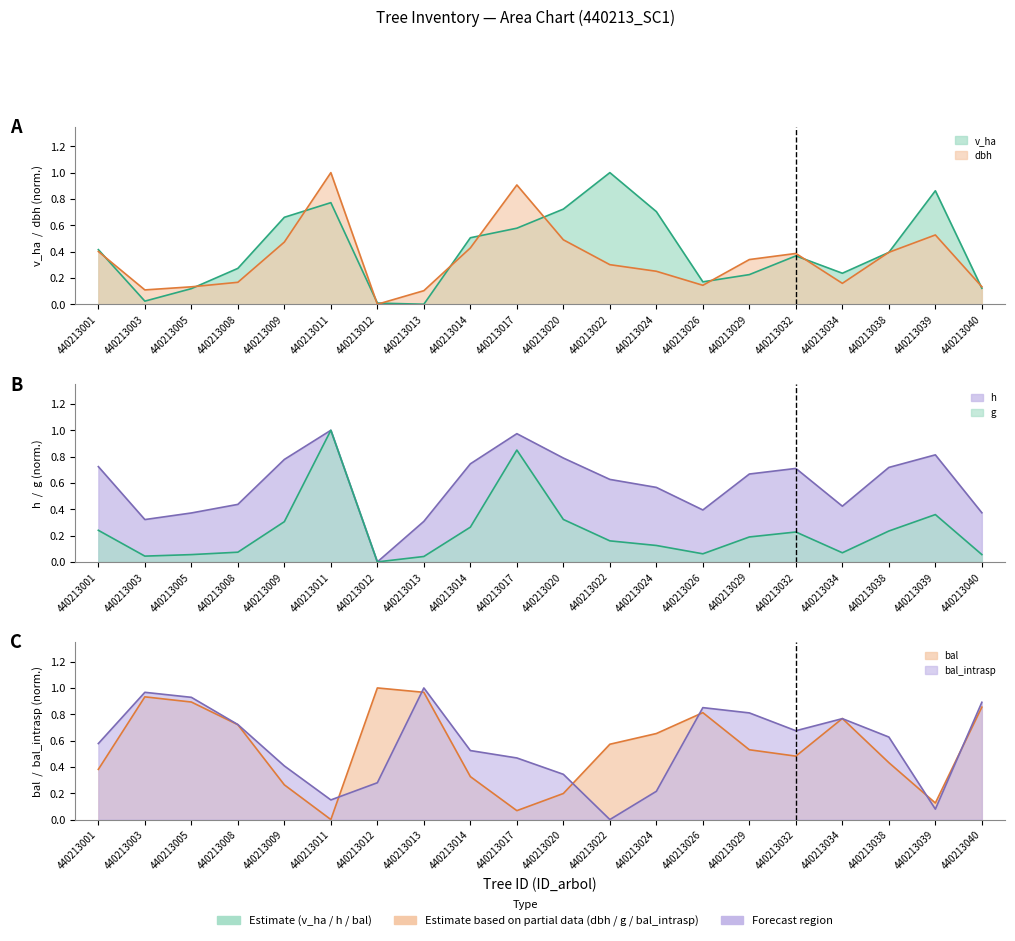

Reading right to left, list all the values displayed in this chart.

v_ha: 0.1	0.9	0.4	0.2	0.4	0.2	0.2	0.7	1.0	0.7	0.6	0.5	0.0	0.0	0.8	0.7	0.3	0.1	0.0	0.4
dbh: 0.1	0.5	0.4	0.2	0.4	0.3	0.1	0.3	0.3	0.5	0.9	0.4	0.1	0.0	1.0	0.5	0.2	0.1	0.1	0.4
h: 0.4	0.8	0.7	0.4	0.7	0.7	0.4	0.6	0.6	0.8	1.0	0.7	0.3	0.0	1.0	0.8	0.4	0.4	0.3	0.7
g: 0.1	0.4	0.2	0.1	0.2	0.2	0.1	0.1	0.2	0.3	0.8	0.3	0.0	0.0	1.0	0.3	0.1	0.1	0.0	0.2
bal: 0.9	0.1	0.4	0.8	0.5	0.5	0.8	0.7	0.6	0.2	0.1	0.3	1.0	1.0	0.0	0.3	0.7	0.9	0.9	0.4
bal_intrasp: 0.9	0.1	0.6	0.8	0.7	0.8	0.9	0.2	0.0	0.3	0.5	0.5	1.0	0.3	0.1	0.4	0.7	0.9	1.0	0.6